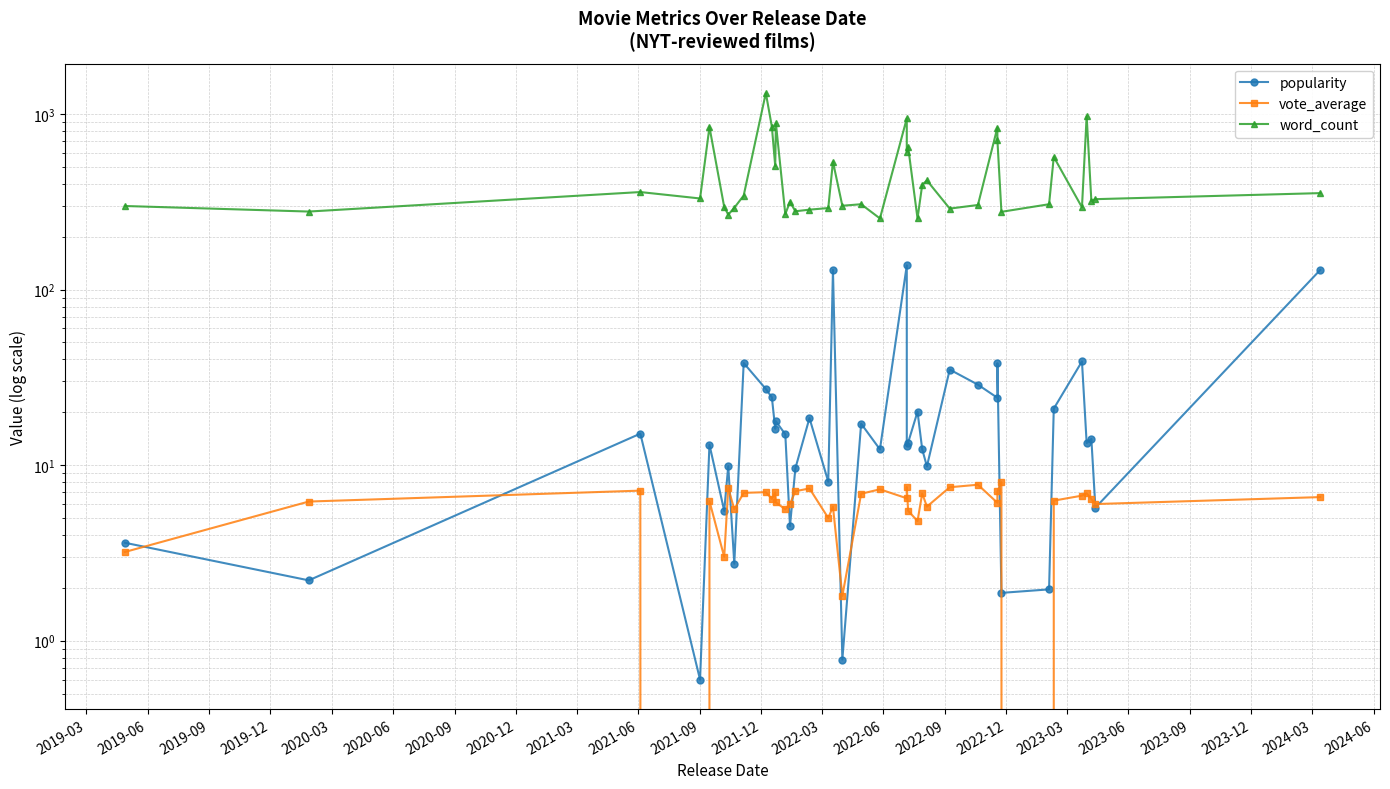

True or false: word_count has a value of 2311.5 at 2021-06.

False